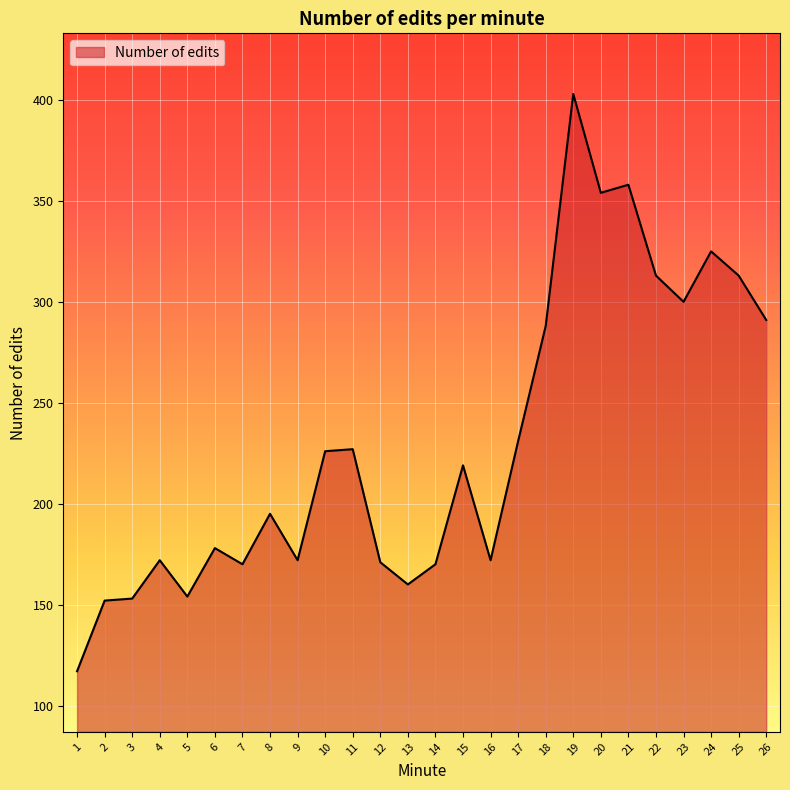

What is the approximate value at 11, to the nearest 10?

230